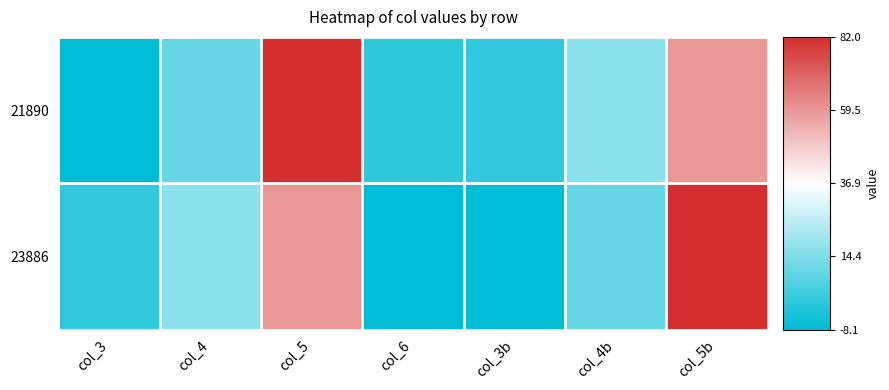

Which series has the largest total across all categories?

21890